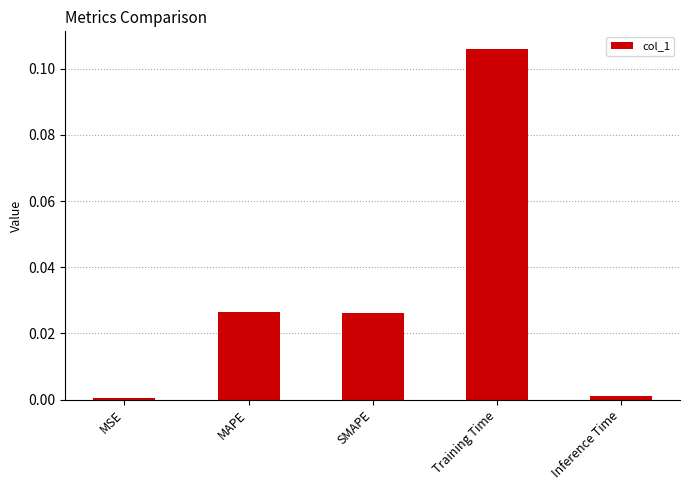

What position from the right is Training Time?

2